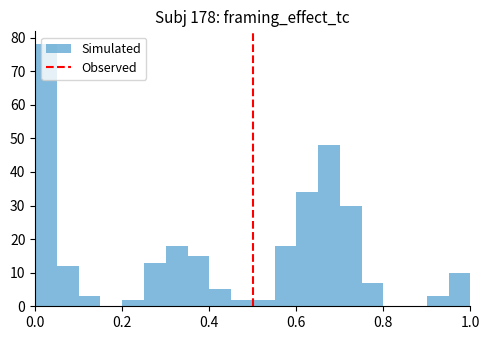

Read against the x-axis, roughly where is the centre of the tallest bar?

0.02